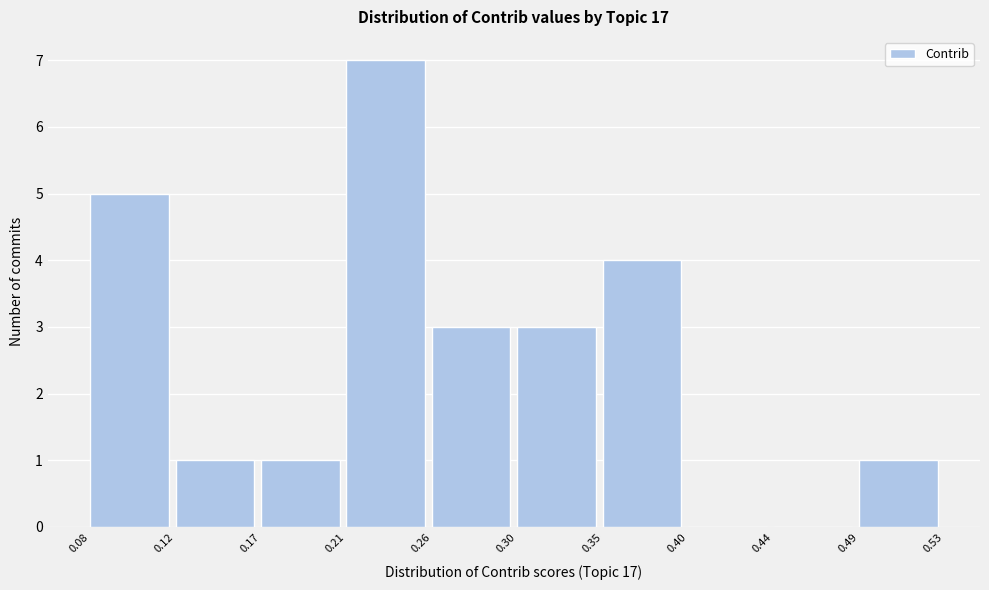

Reading left to right, transcribe this chart: for each bar, give the range it covers on the x-axis and its height. The values are not printed on the chart, so give them approximately, as read against the axis.

0.08 to 0.12: 5
0.12 to 0.17: 1
0.17 to 0.21: 1
0.21 to 0.26: 7
0.26 to 0.30: 3
0.30 to 0.35: 3
0.35 to 0.40: 4
0.40 to 0.44: 0
0.44 to 0.49: 0
0.49 to 0.53: 1